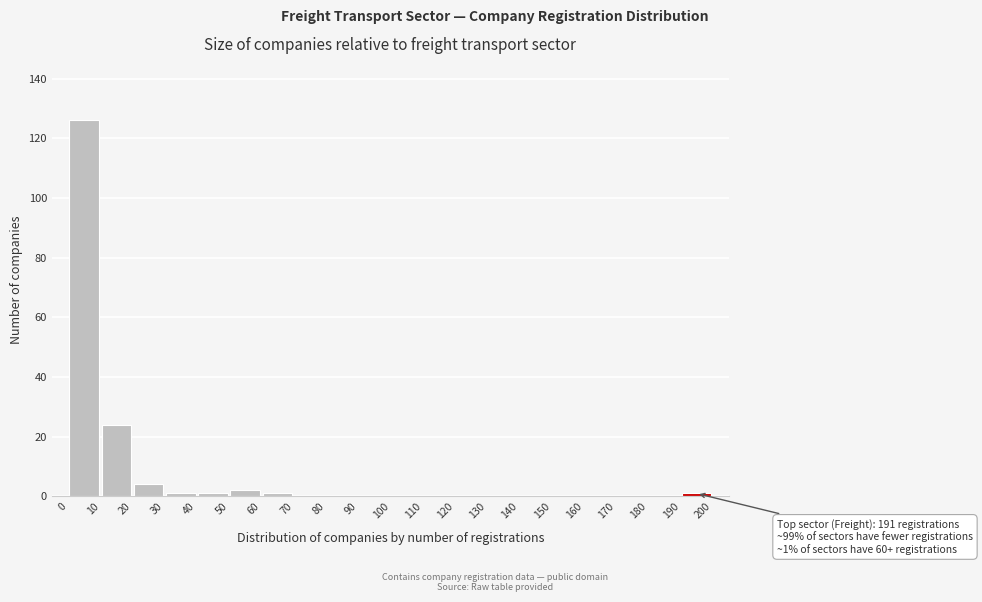

Over which range of the x-axis is the bar tallest?

0 to 10